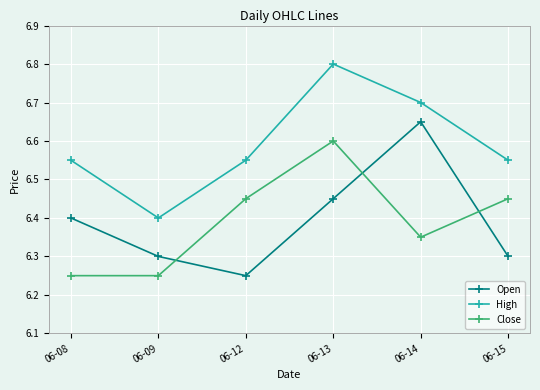

After their last crossing, which series has the higher values: Open or Close?

Close